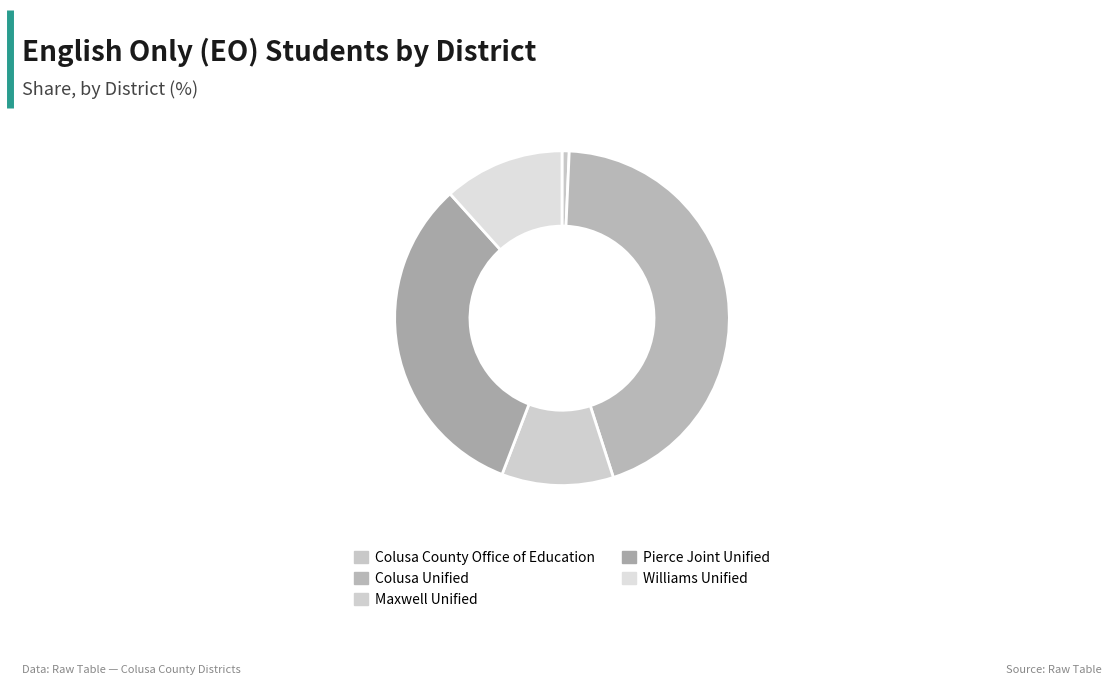

What percentage do Colusa County Office of Education and Williams Unified together represent?

12.4%